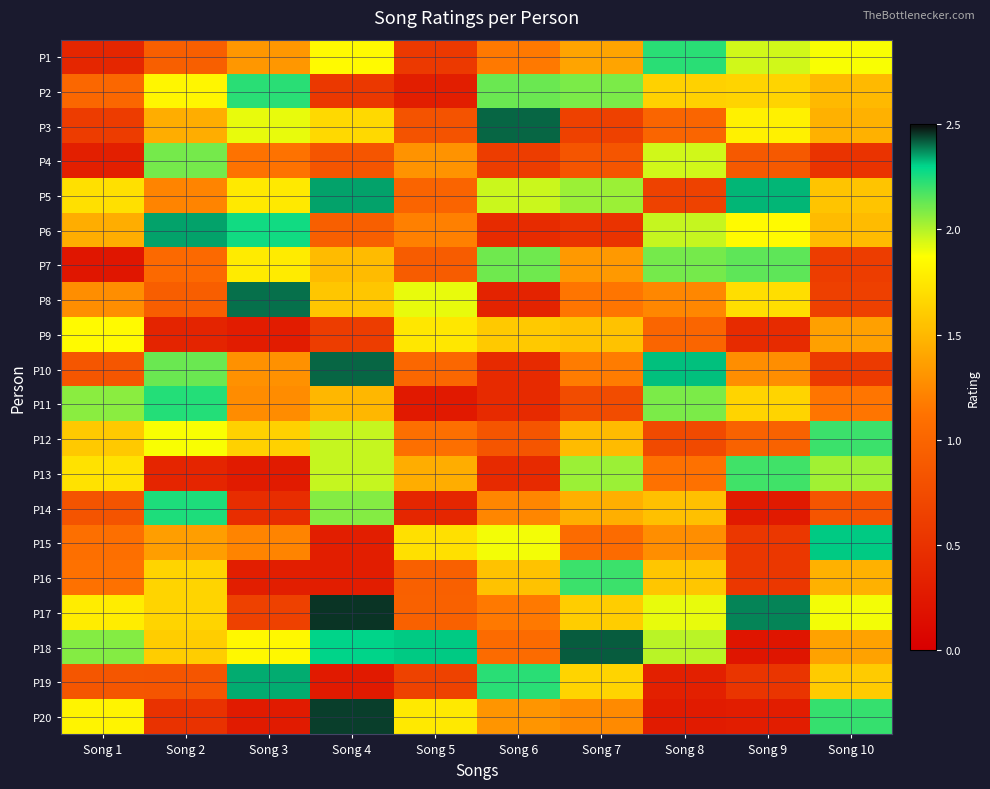

How many distinct data groups are displayed?

20